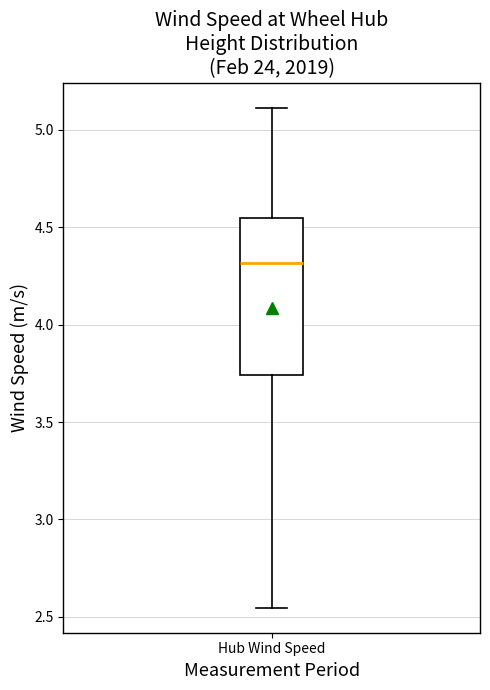

Read this box plot against the y-axis: the position of the median line, the range covered by the box, and the ends of both whiskers. The values are not printed on the chart, so give them approximately, as read against the axis.

median 4.30, box 3.75 to 4.55, whiskers 2.55 to 5.10